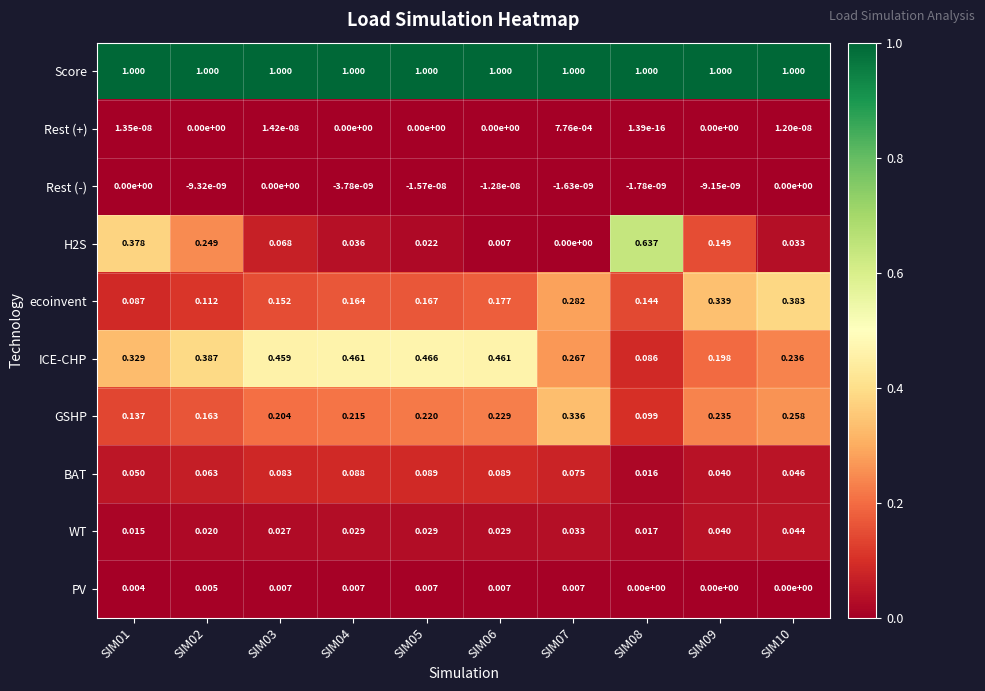

Which series has the widest spread of values?

H2S